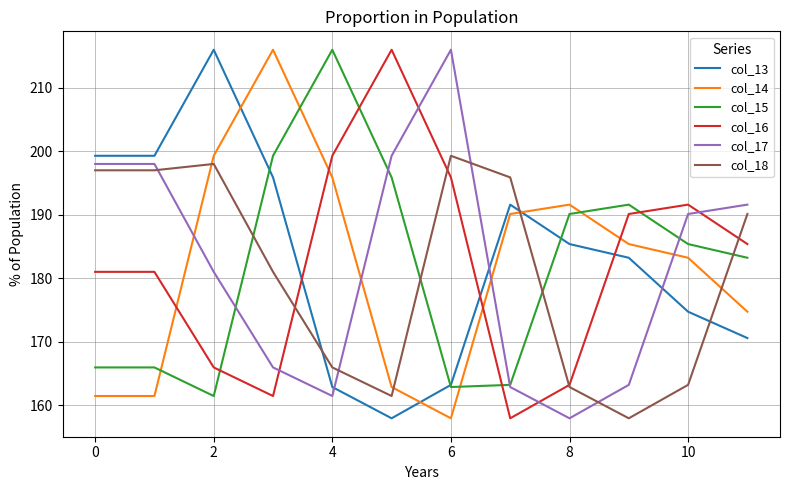

After their last crossing, which series has the higher values: col_18 or col_15?

col_18